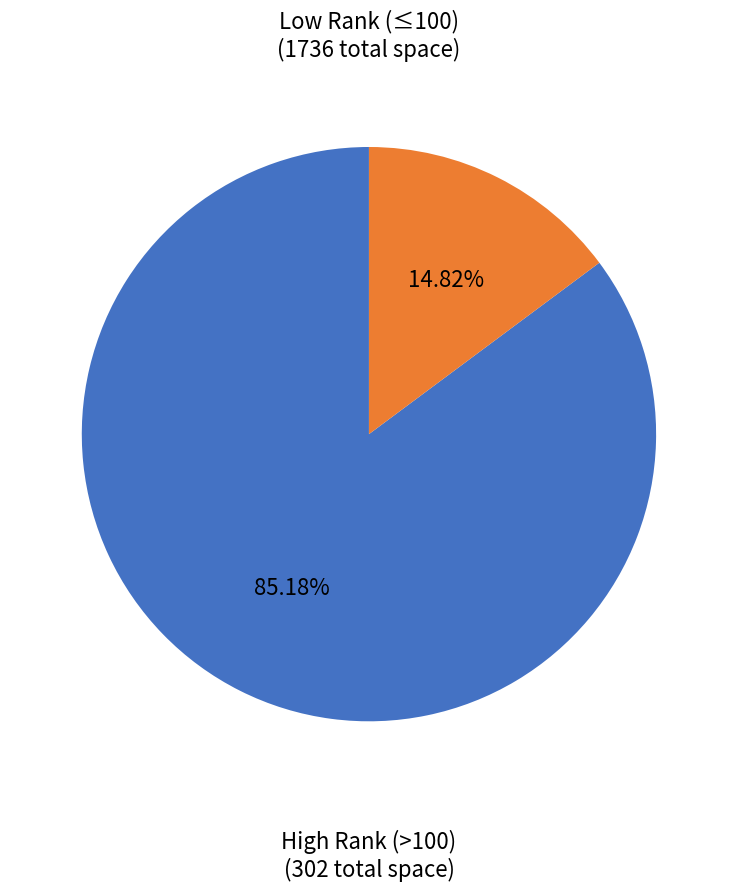

Does any single category account for the majority?

Yes